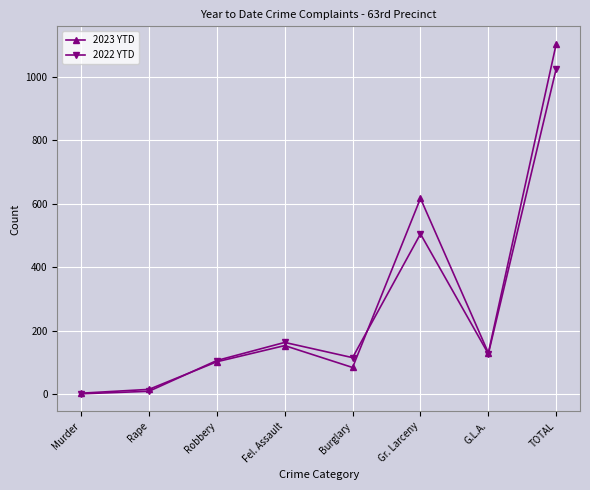

Is it true that 2022 YTD equals 115 at Burglary?

True